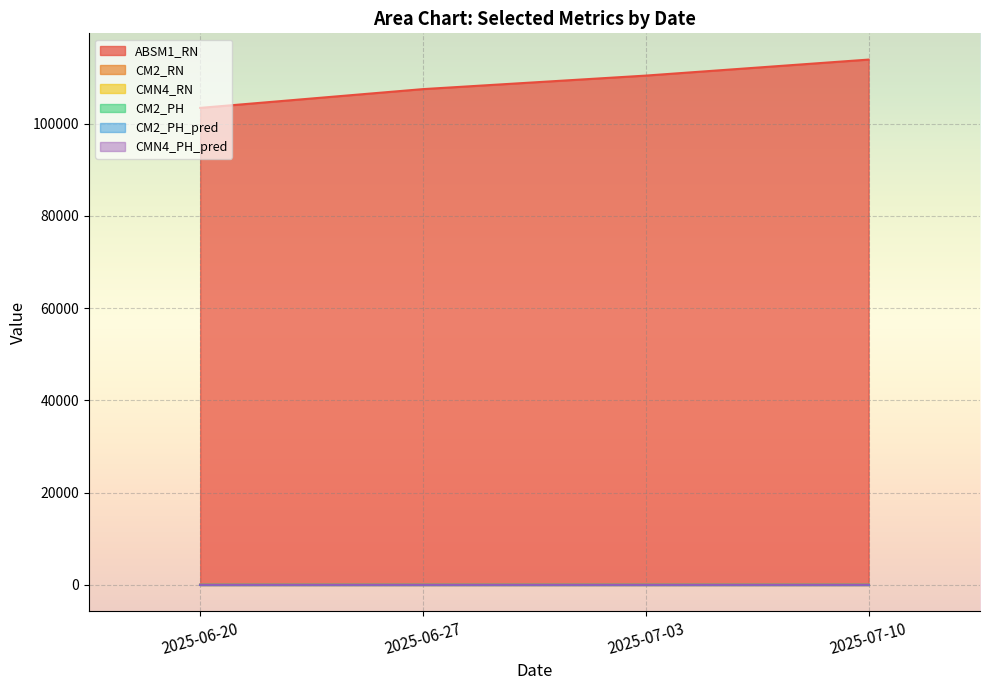

How many lines are shown in the chart?

6